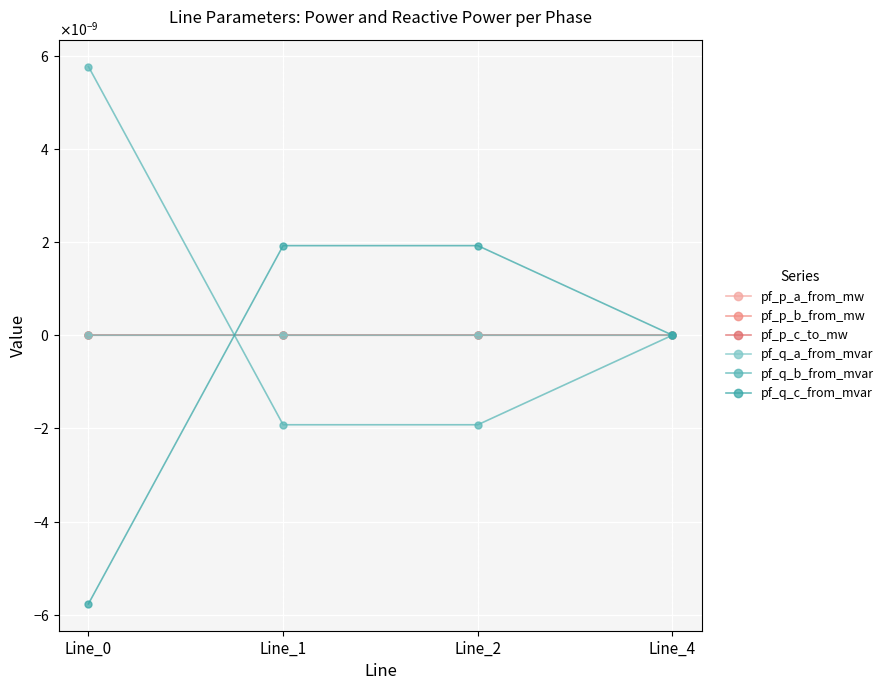

Is this an area chart (filled region under the line)?

No